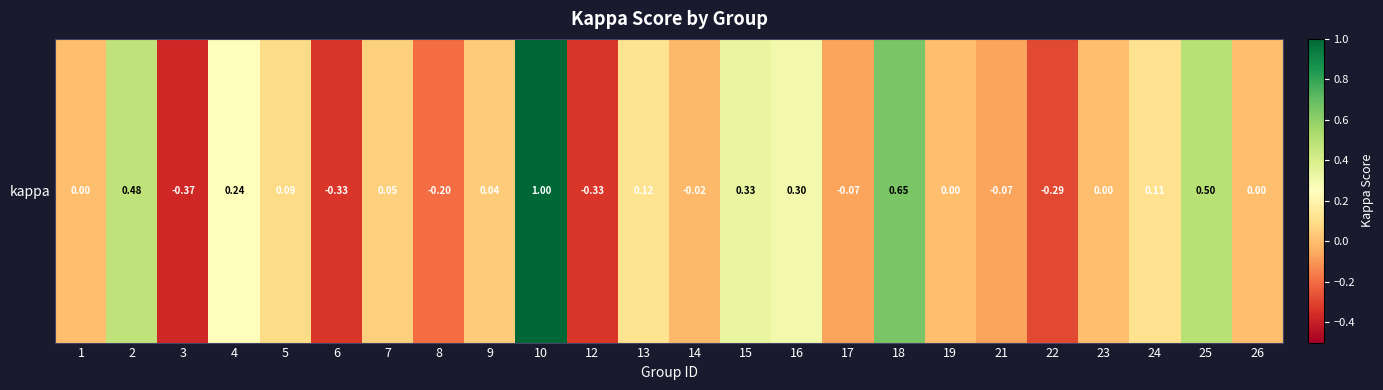

Which category has the highest value across all series?

10